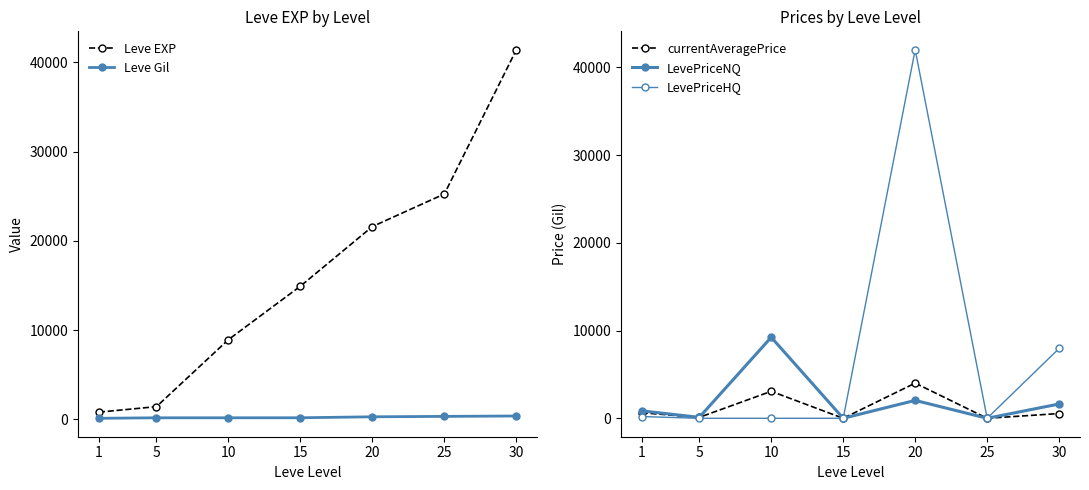

How many values in LevePriceHQ are above zero?

3